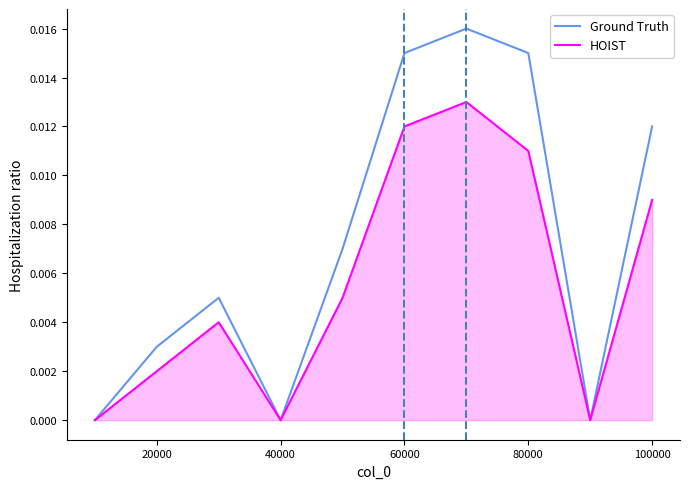

Which series has the largest range (max minus min)?

Ground Truth